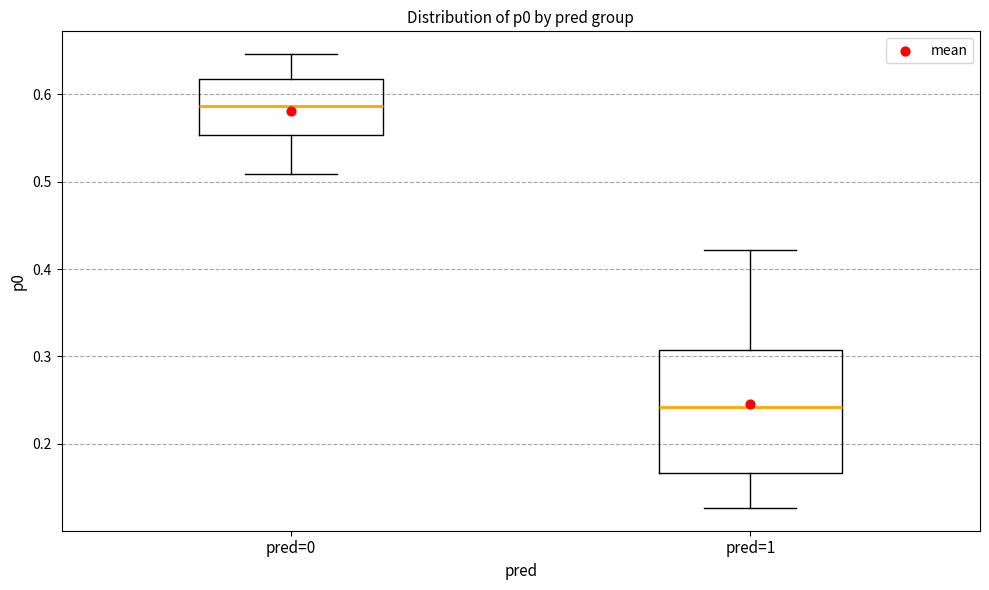

Where does the lower whisker of the box for pred=0 end on the y-axis? The values are not printed on the chart, so give them approximately, as read against the axis.

0.51